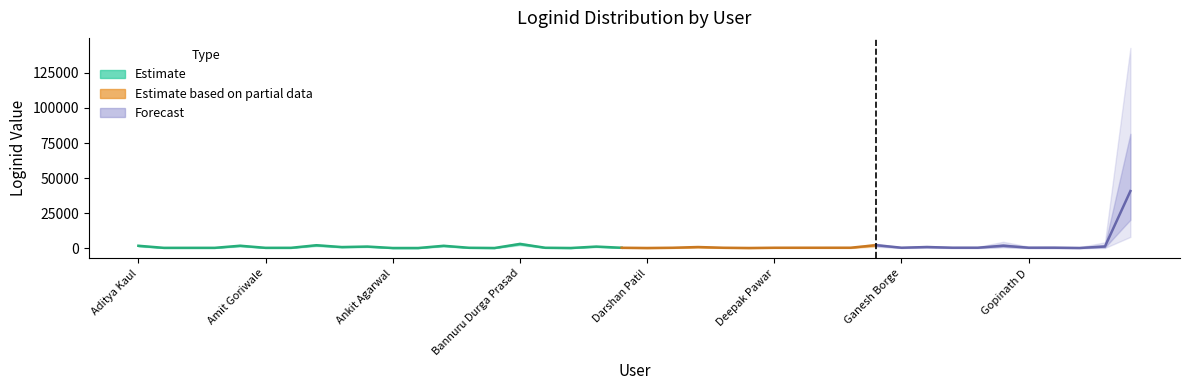

What is the difference between the maximum and minimum values?

40548